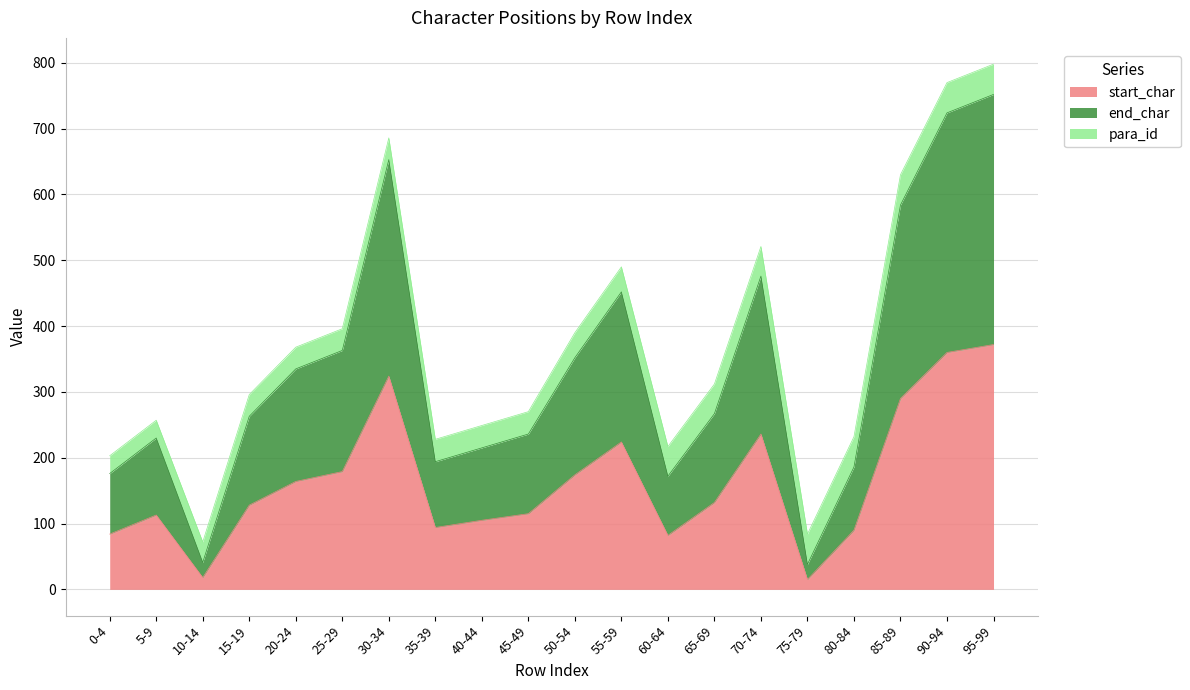

True or false: end_char and start_char cross at least once.

False